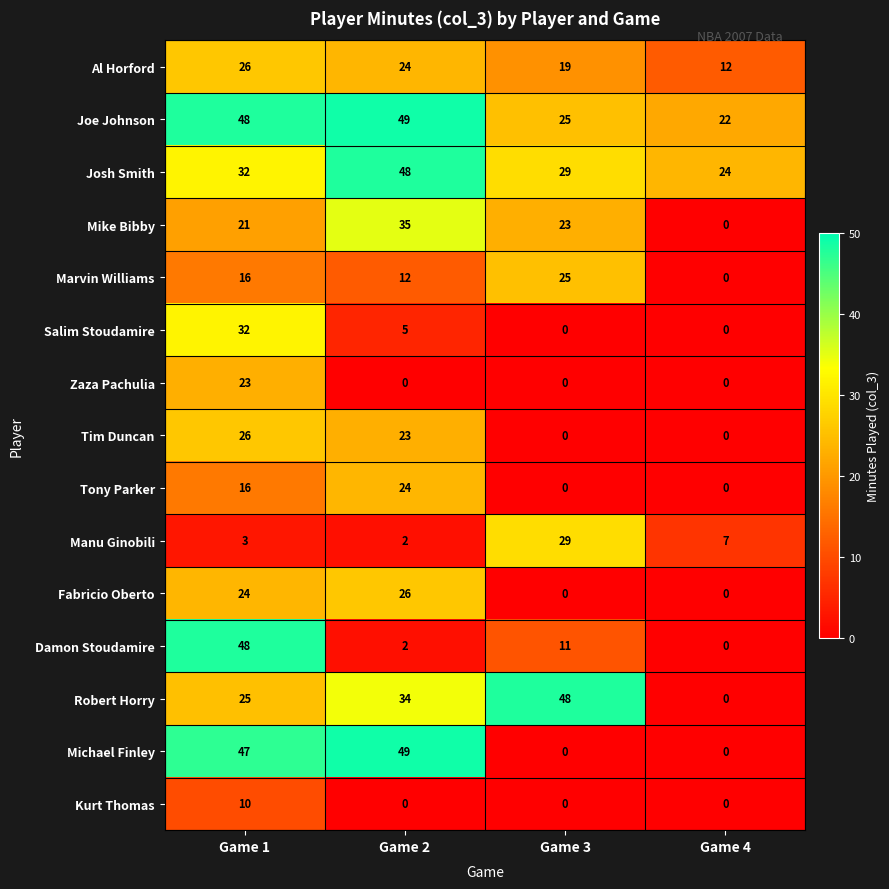

What is the difference between the maximum and minimum values in the Josh Smith series?

24